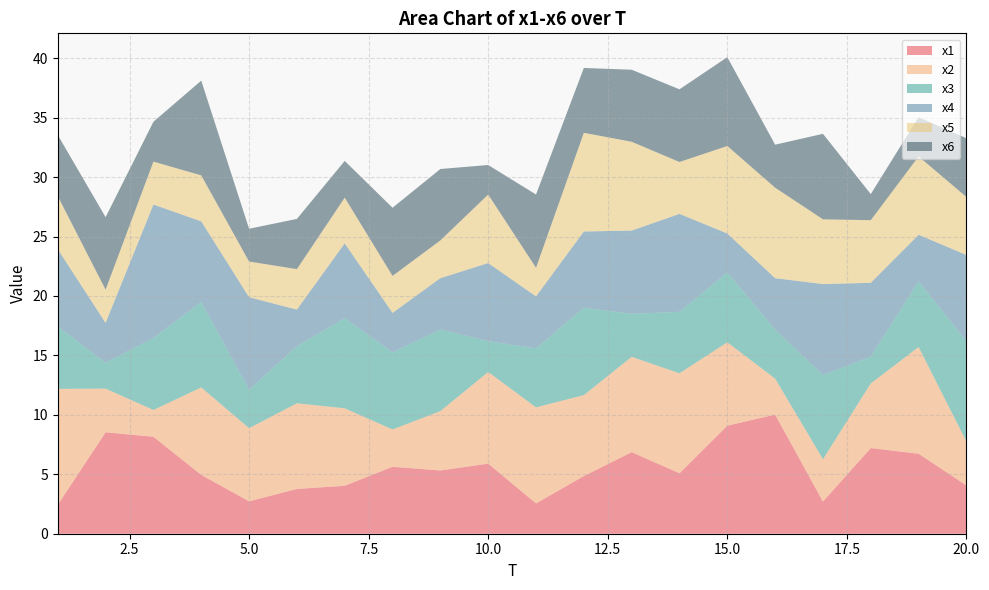

Reading left to right, list all the values displayed in this chart.

x1: 1=2.4	2=8.5	3=8.2	4=4.9	5=2.7	6=3.8	7=4.0	8=5.6	9=5.3	10=5.9	11=2.6	12=4.9	13=6.9	14=5.1	15=9.1	16=10.0	17=2.7	18=7.2	19=6.7	20=4.1
x2: 1=9.8	2=3.7	3=2.3	4=7.4	5=6.2	6=7.2	7=6.5	8=3.1	9=5.0	10=7.7	11=8.1	12=6.8	13=8.0	14=8.4	15=7.0	16=3.0	17=3.6	18=5.4	19=9.0	20=3.7
x3: 1=5.3	2=2.2	3=6.1	4=7.2	5=3.2	6=4.8	7=7.6	8=6.5	9=6.9	10=2.6	11=5.0	12=7.4	13=3.6	14=5.2	15=5.9	16=4.1	17=7.1	18=2.3	19=5.5	20=8.4
x4: 1=6.5	2=3.4	3=11.2	4=6.8	5=7.8	6=3.1	7=6.3	8=3.3	9=4.3	10=6.6	11=4.4	12=6.4	13=7.0	14=8.2	15=3.3	16=4.3	17=7.7	18=6.2	19=3.9	20=7.2
x5: 1=4.5	2=2.8	3=3.6	4=3.9	5=3.0	6=3.4	7=3.8	8=3.1	9=3.2	10=5.8	11=2.4	12=8.3	13=7.5	14=4.4	15=7.4	16=7.6	17=5.4	18=5.3	19=6.6	20=4.9
x6: 1=5.1	2=6.1	3=3.4	4=8.0	5=2.8	6=4.2	7=3.1	8=5.7	9=6.0	10=2.5	11=6.2	12=5.5	13=6.1	14=6.1	15=7.5	16=3.6	17=7.2	18=2.2	19=3.3	20=4.9